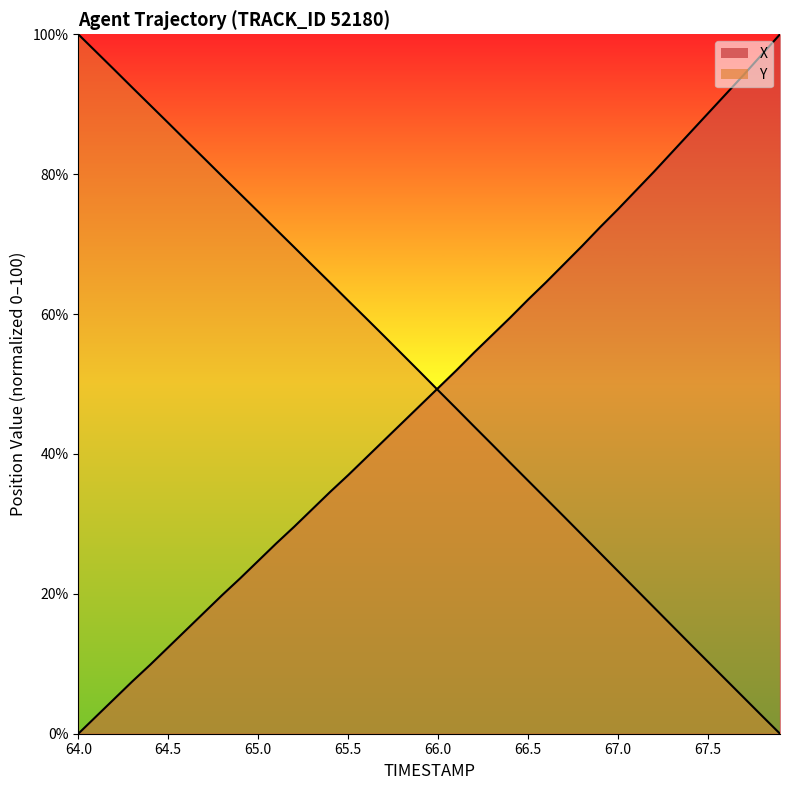

List the series in order of their peak value, highest first.

X, Y